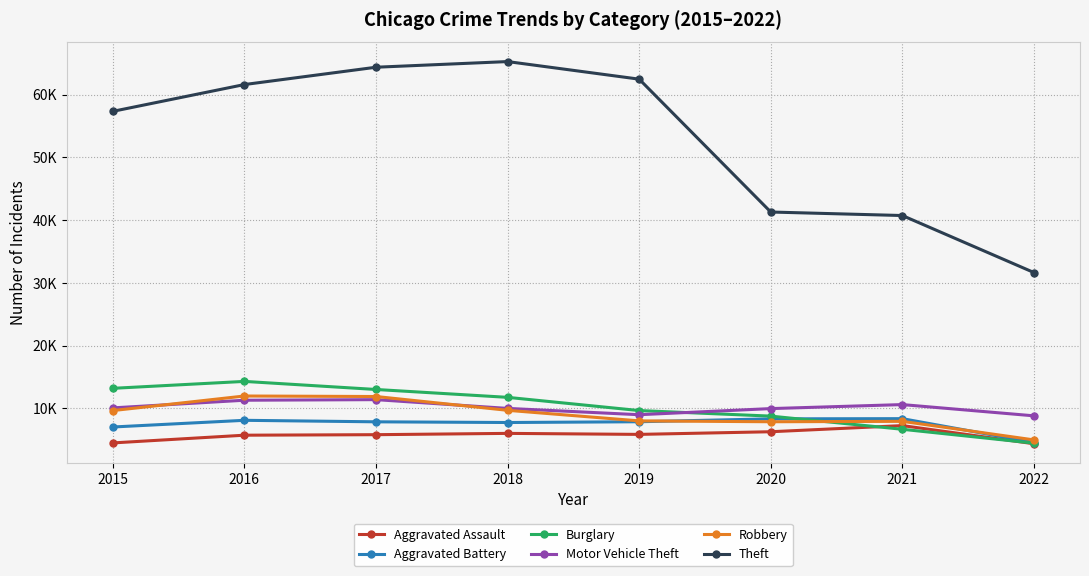

What value does the Motor Vehicle Theft series have at 2016, to the nearest 100?

11300